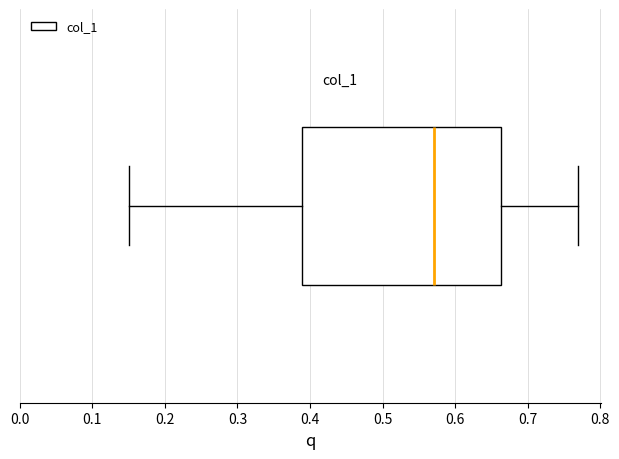

Transcribe this box plot: give where the median line is, the range the box spans, and where the two whiskers end, as read against the x-axis. The values are not printed on the chart, so give them approximately, as read against the axis.

median 0.57, box 0.39 to 0.66, whiskers 0.15 to 0.77